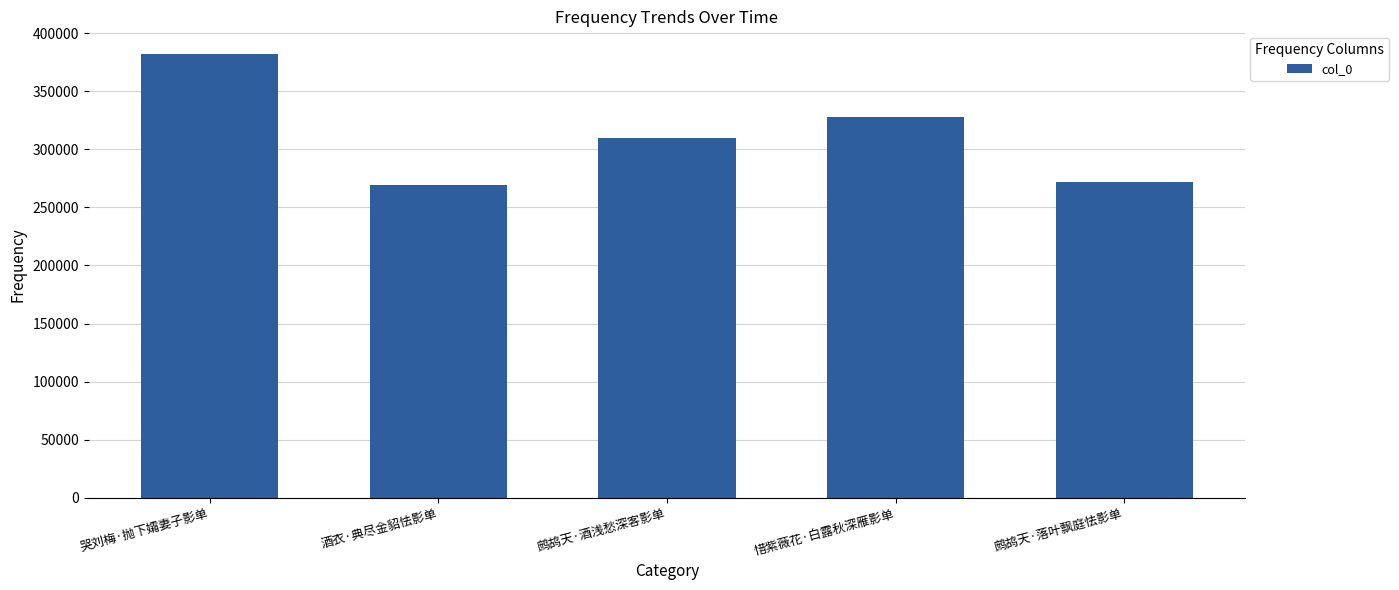

What is the change in value from 哭刘梅·抛下孀妻子影单 to 鹧鸪天·酒浅愁深客影单?

-72479